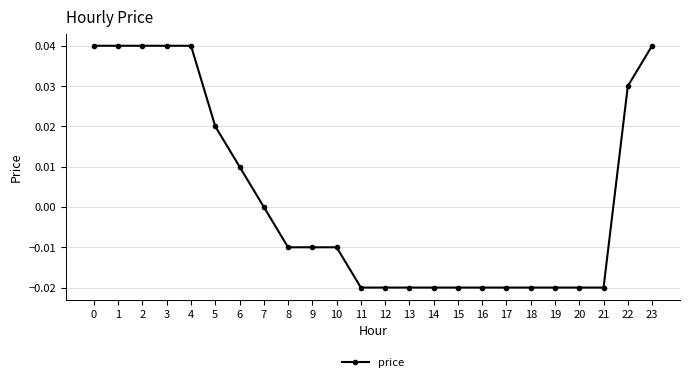

What is the change in value from 0 to 12?

-0.1